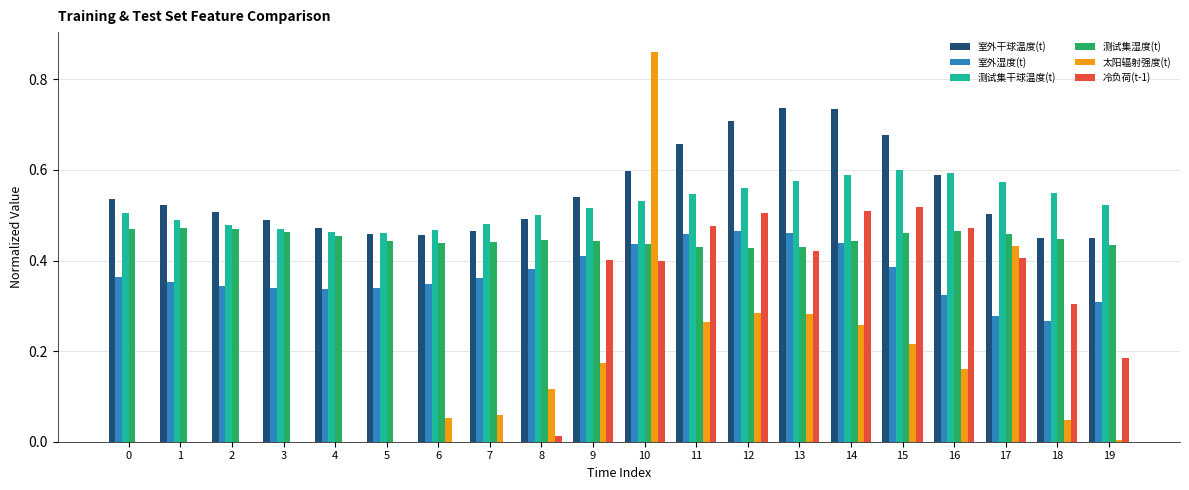

Count the number of data series in this chart.

6